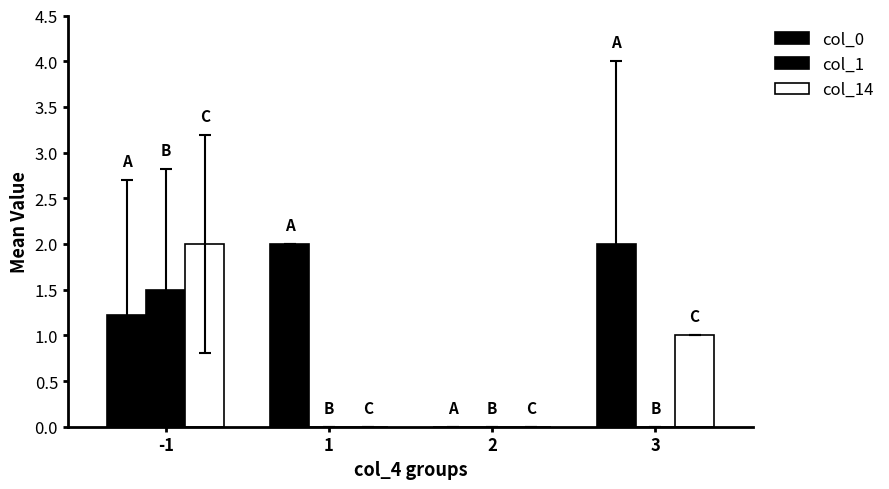

Is it true that col_0 equals 2.0 at 1?

True